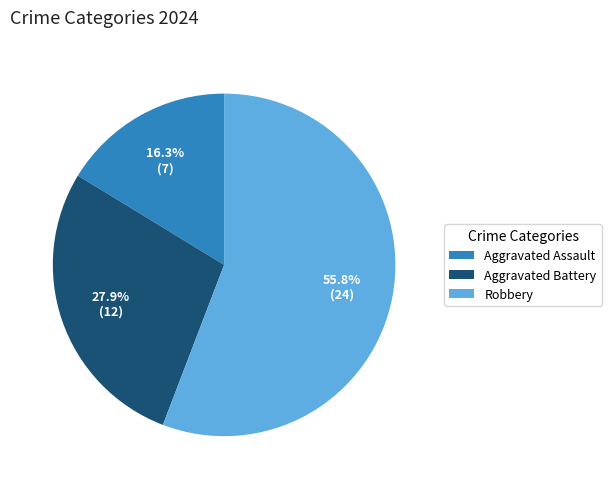

True or false: Aggravated Battery accounts for 19% of the total.

False